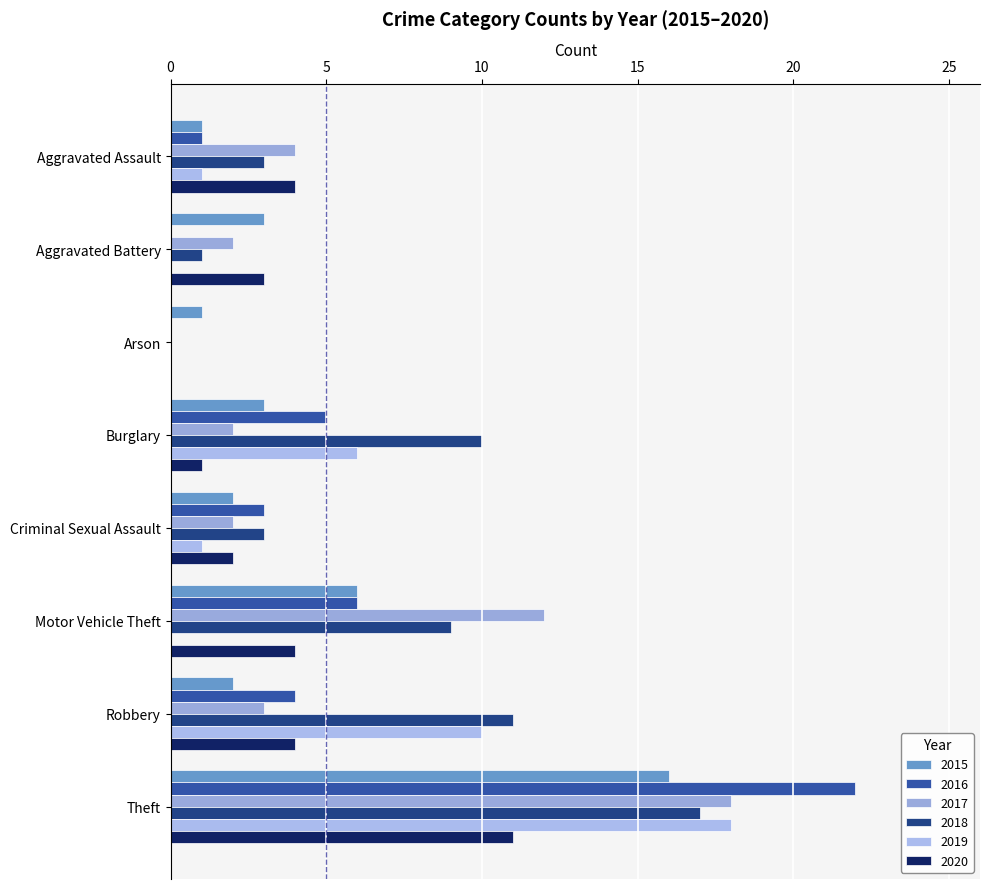

What are all the series names shown in the legend?

2015, 2016, 2017, 2018, 2019, 2020